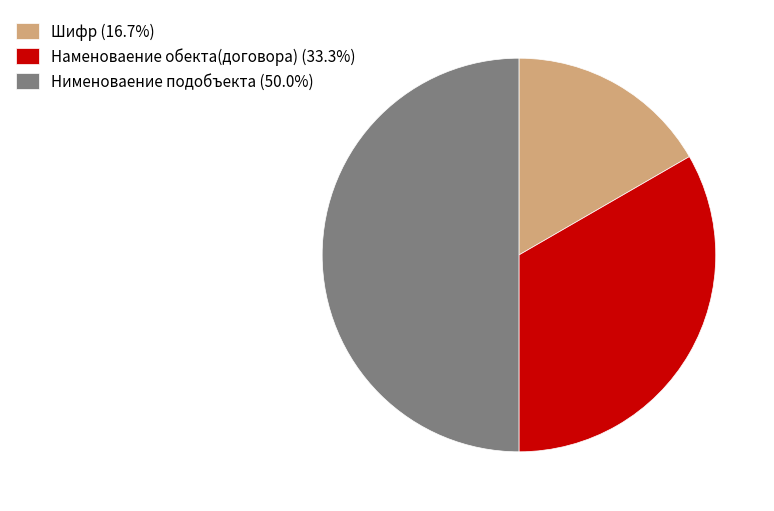

Do Нименоваение подобъекта (50.0%) and Шифр (16.7%) together represent more than half of the pie?

Yes